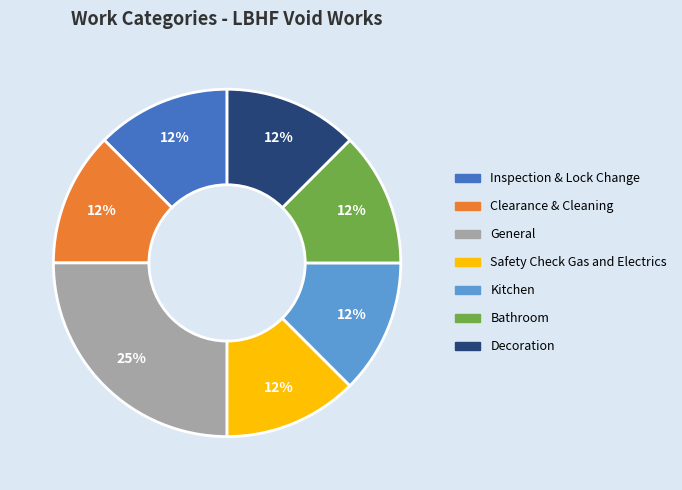

How many segments does this pie chart have?

7